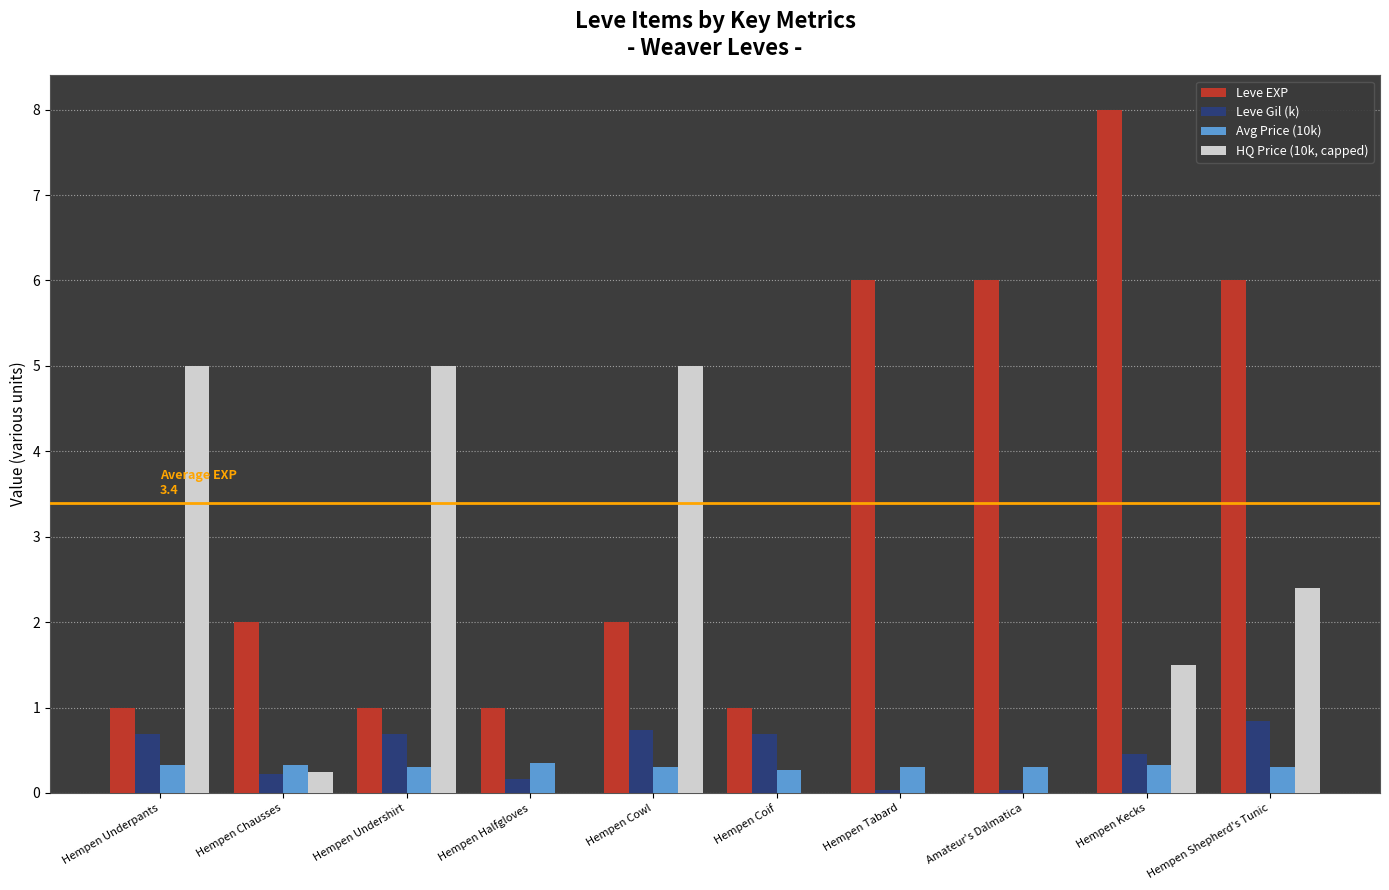

Which series has the widest spread of values?

Leve EXP